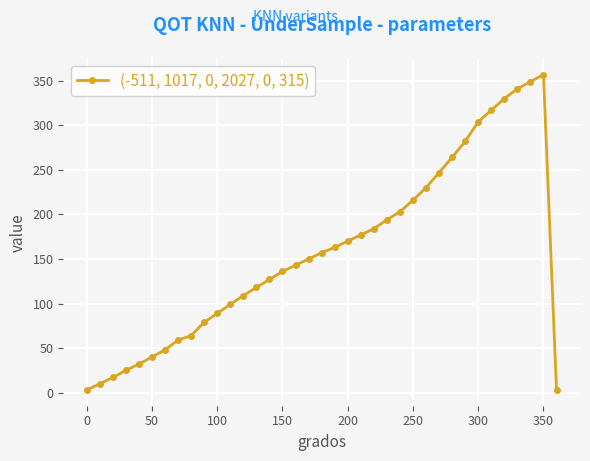

True or false: the data has more than 0 interior local peaks.

True